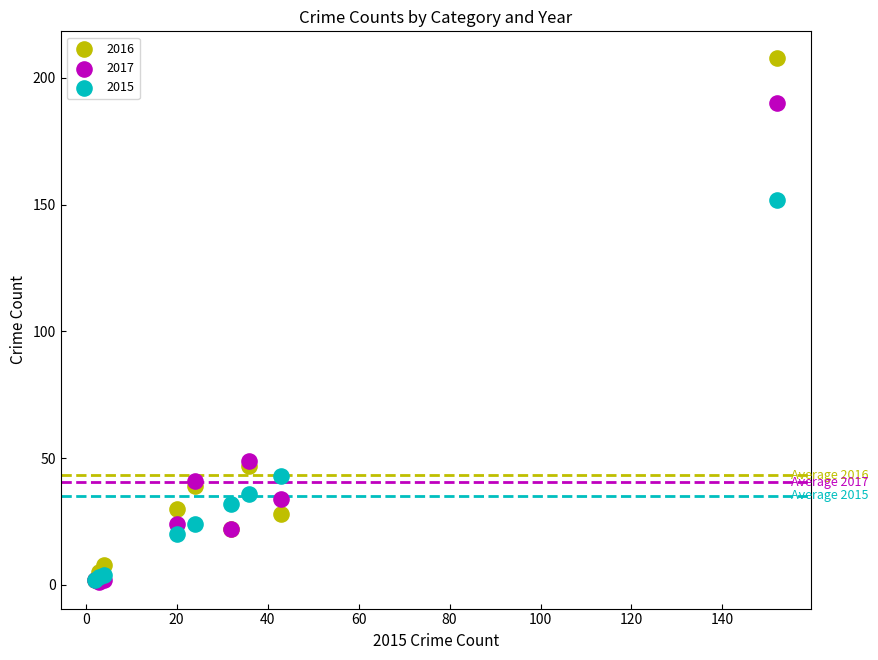

Which series has the widest spread of Y values?

2016